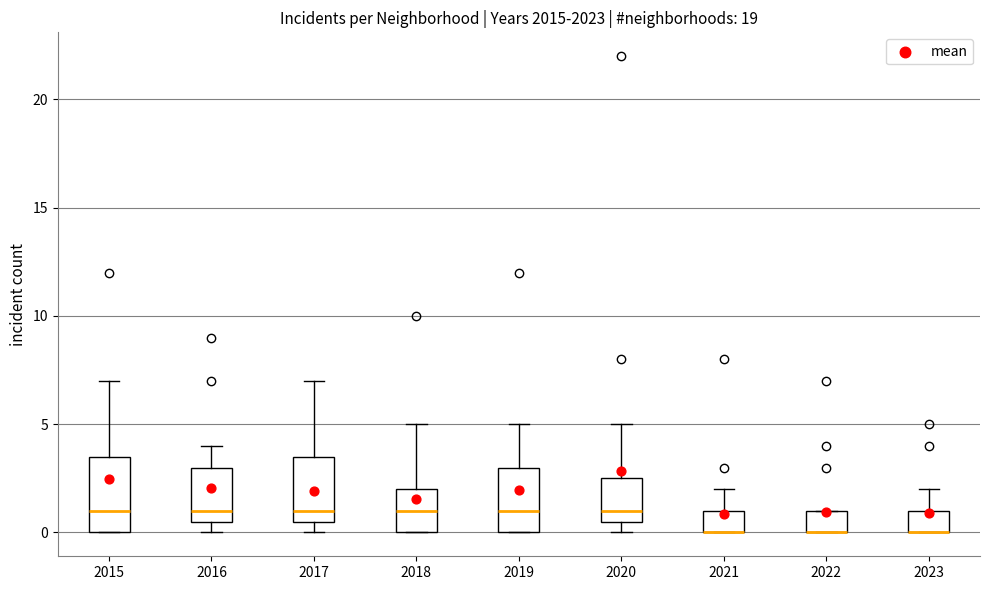

Comparing the boxes themselves (not the whiskers), which one is the tallest?

2015